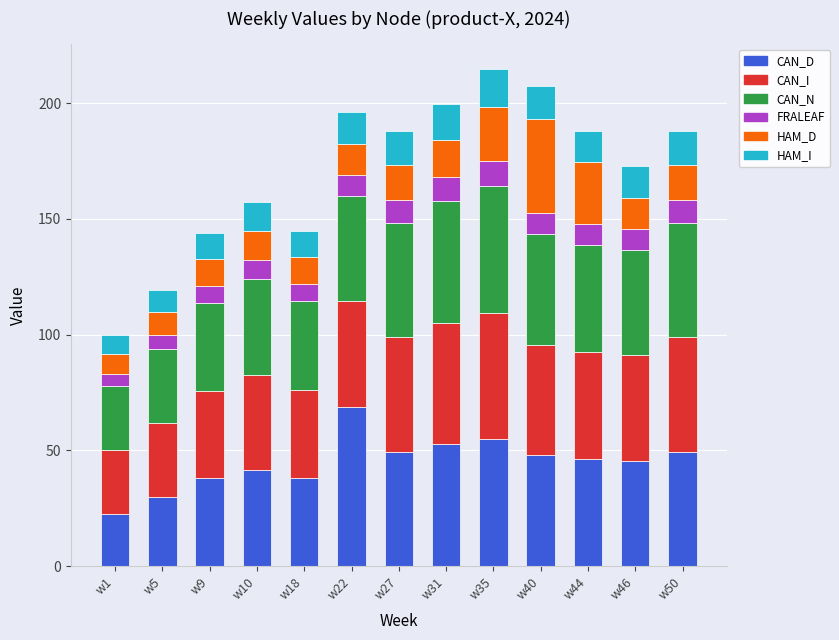

What are all the series names shown in the legend?

CAN_D, CAN_I, CAN_N, FRALEAF, HAM_D, HAM_I